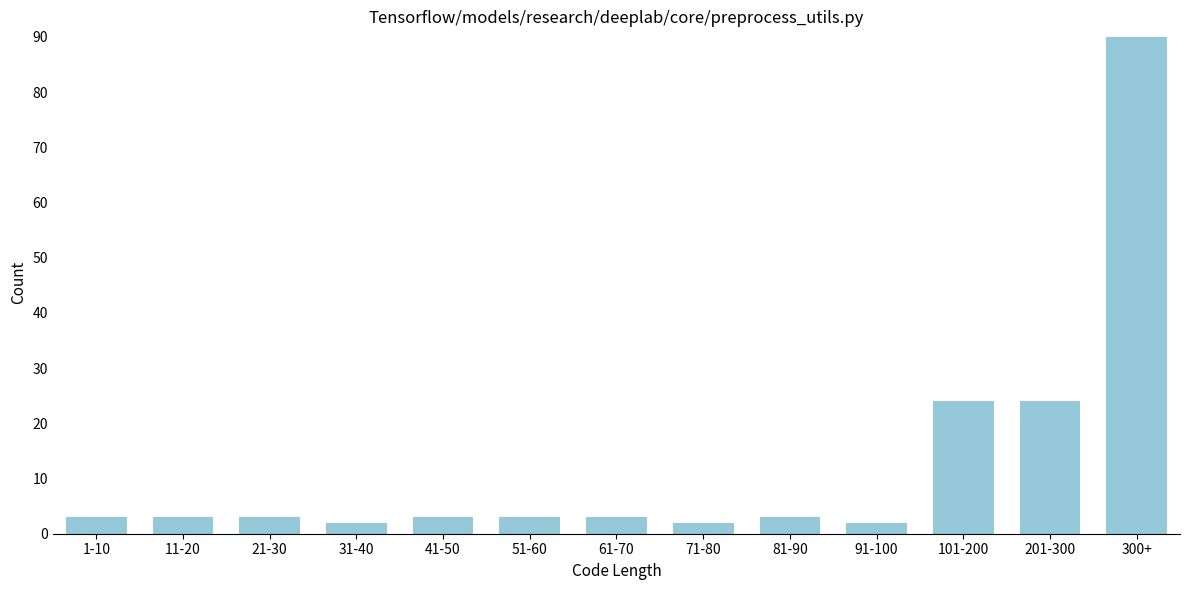

Reading right to left, transcribe all the data shown in this chart.

90	24	24	2	3	2	3	3	3	2	3	3	3